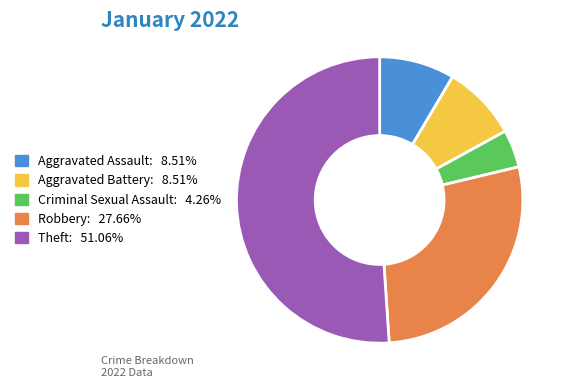

Does Theft: 51.06% represent more than half of the total?

Yes